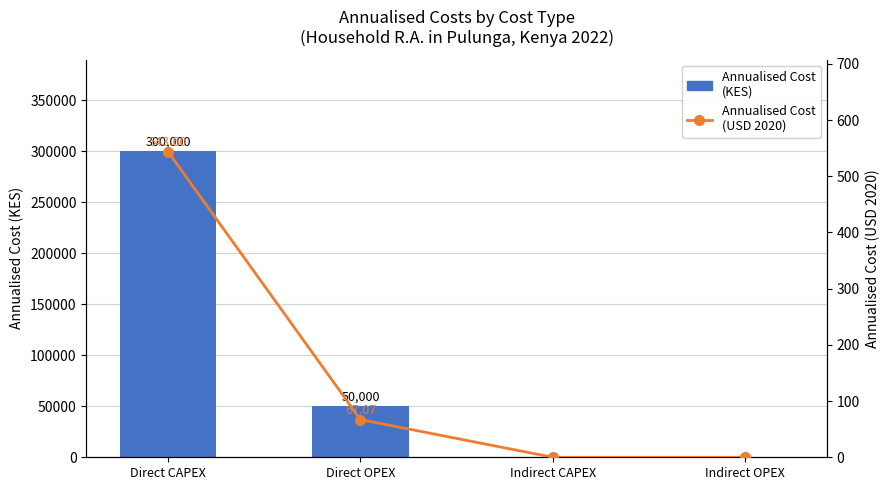

List the series in order of their overall mean, lowest first.

Annualised Cost (USD 2020), Annualised Cost (KES)